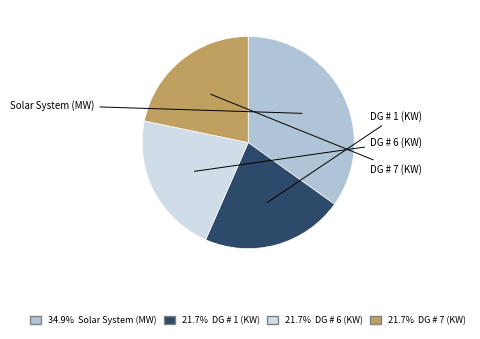

Is there a majority slice in this chart?

No